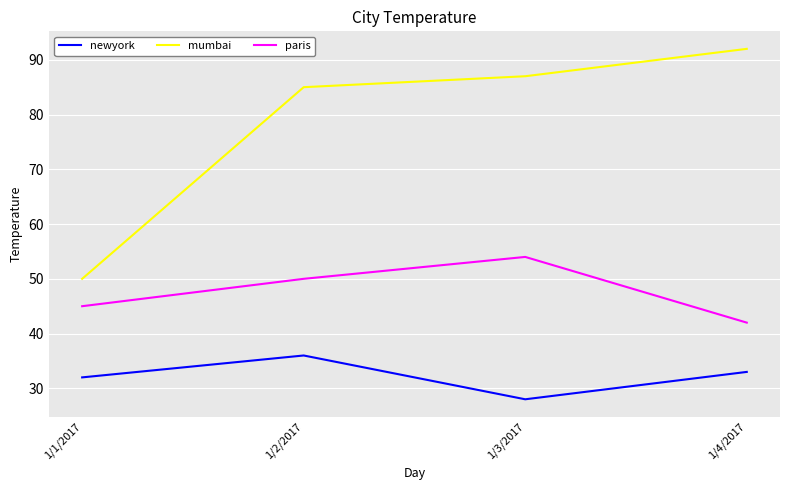

Read the newyork value at 1/1/2017.

32